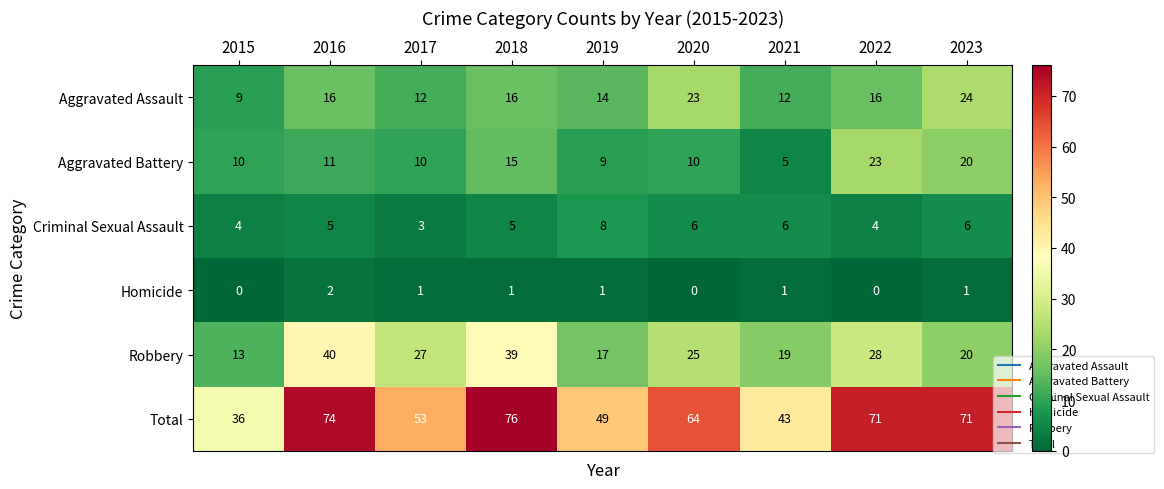

How many Homicide values are between 0 and 1?

8